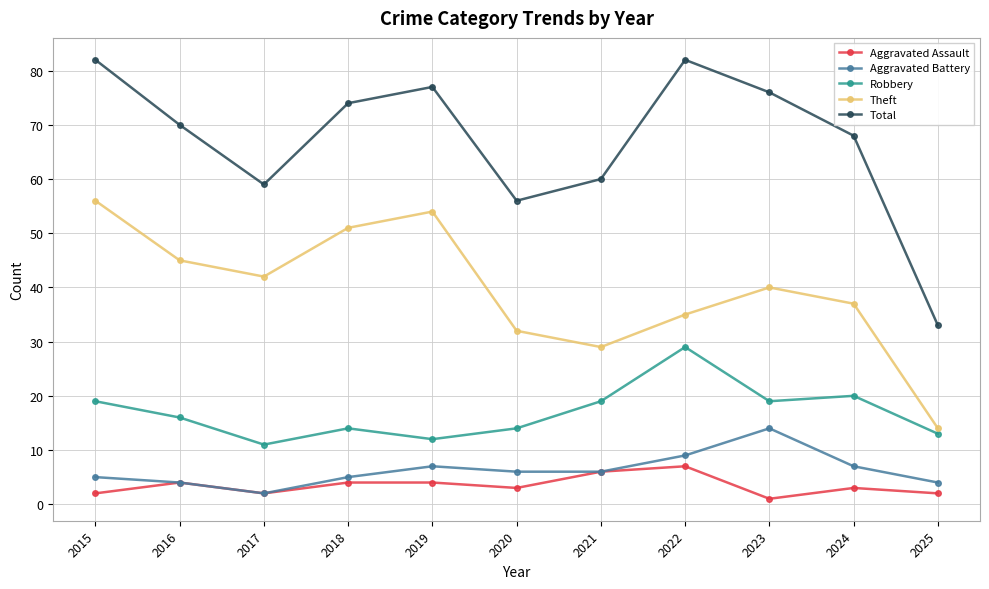

Which series has the widest spread of values?

Total